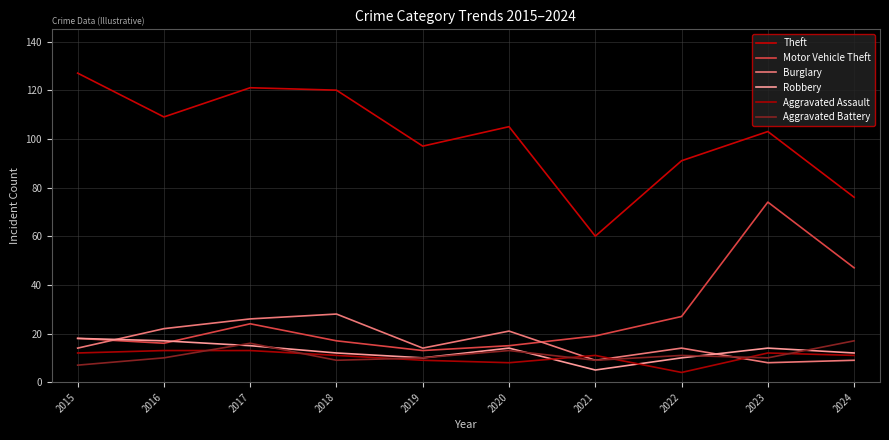

Does the chart display data point markers on the line(s)?

No